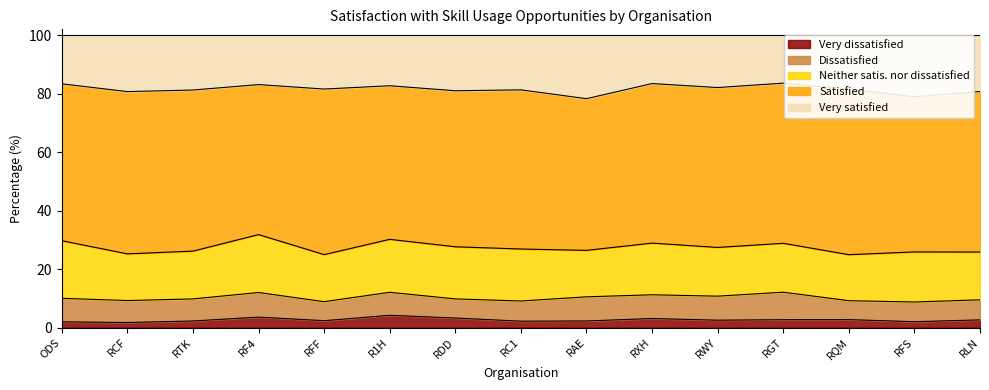

Reading right to left, what are all the values shown in this chart?

Very dissatisfied: RLN=2.6	RFS=2.0	RQM=2.7	RGT=2.7	RWY=2.5	RXH=3.1	RAE=2.2	RC1=2.2	RDD=3.2	R1H=4.2	RFF=2.3	RF4=3.6	RTK=2.2	RCF=1.7	ODS=1.9
Dissatisfied: RLN=6.9	RFS=6.7	RQM=6.5	RGT=9.4	RWY=8.2	RXH=8.1	RAE=8.3	RC1=6.9	RDD=6.5	R1H=7.9	RFF=6.5	RF4=8.4	RTK=7.6	RCF=7.5	ODS=8.0
Neither satis. nor dissatisfied: RLN=16.3	RFS=17.1	RQM=15.7	RGT=16.7	RWY=16.7	RXH=17.7	RAE=15.9	RC1=17.8	RDD=17.8	R1H=18.1	RFF=16.1	RF4=19.8	RTK=16.3	RCF=16.0	ODS=19.7
Satisfied: RLN=54.9	RFS=53.1	RQM=56.7	RGT=54.8	RWY=54.7	RXH=54.6	RAE=51.9	RC1=54.4	RDD=53.4	R1H=52.5	RFF=56.6	RF4=51.3	RTK=55.1	RCF=55.5	ODS=53.7
Very satisfied: RLN=19.3	RFS=21.1	RQM=18.4	RGT=16.4	RWY=17.9	RXH=16.5	RAE=21.7	RC1=18.7	RDD=19.0	R1H=17.3	RFF=18.4	RF4=16.9	RTK=18.8	RCF=19.3	ODS=16.6